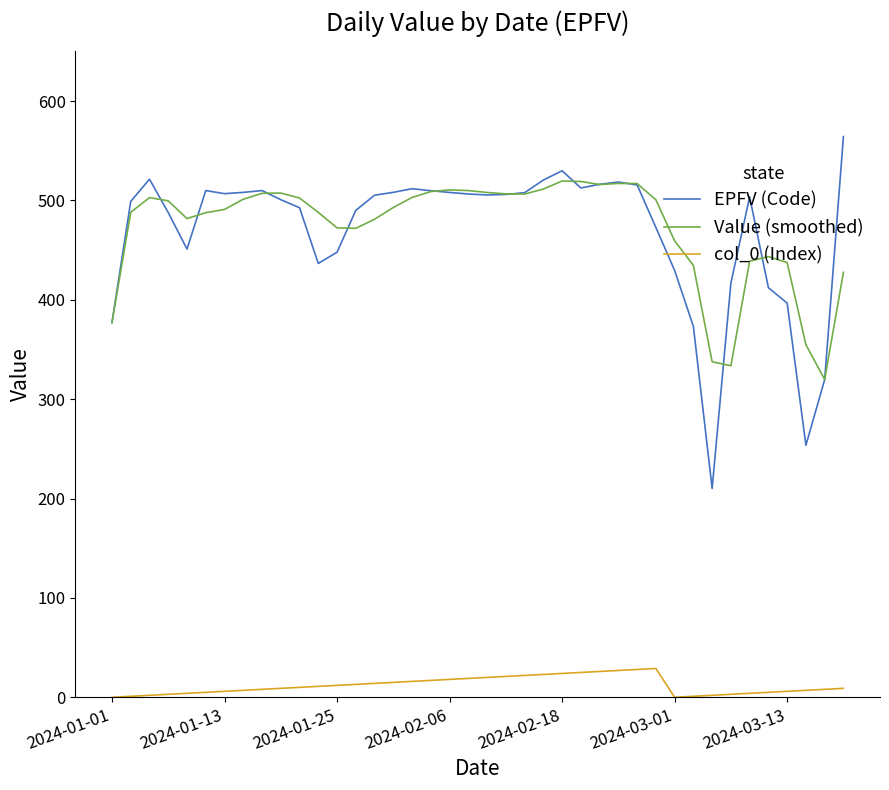

Count the number of categories in the chart.

40